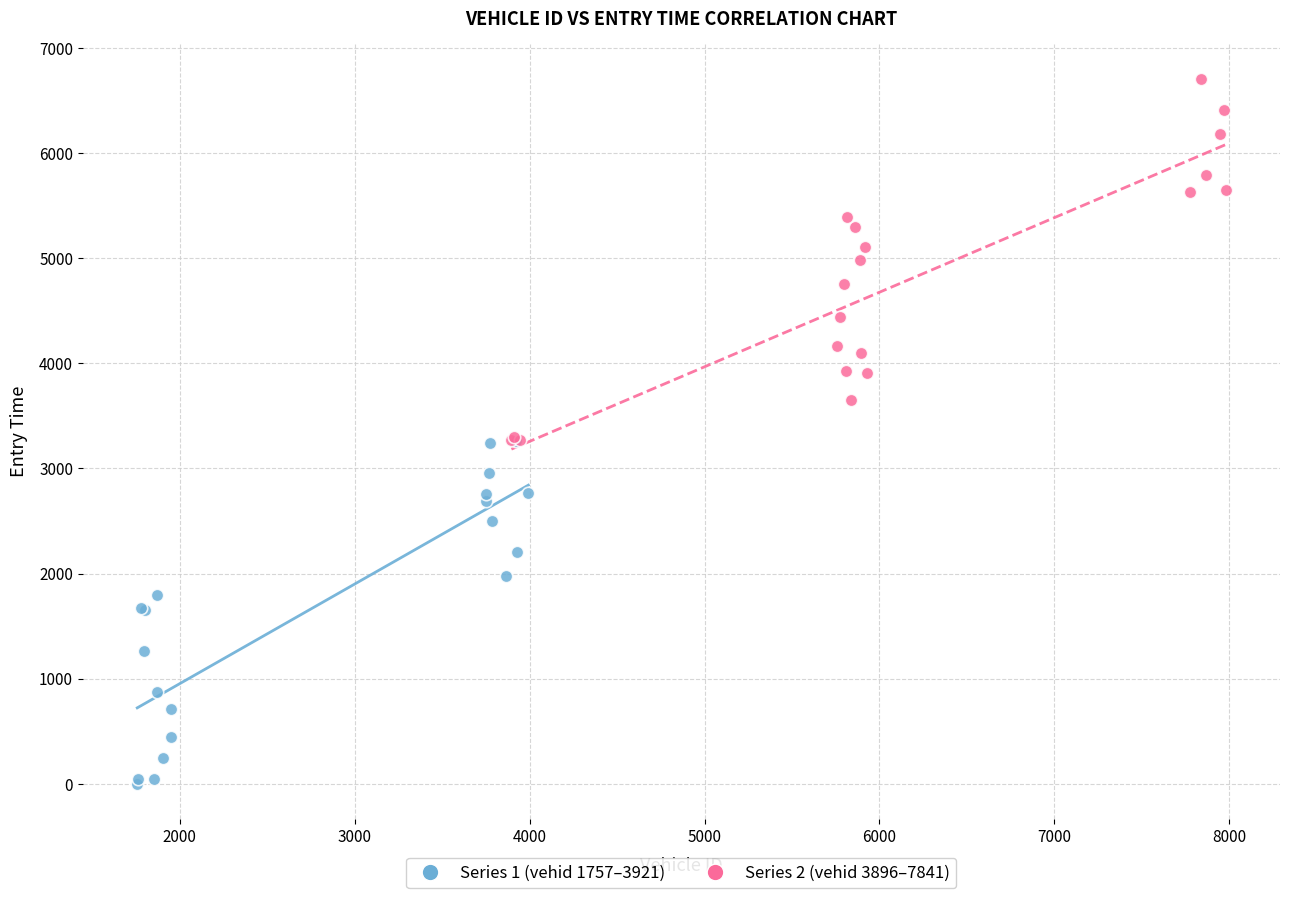

What are all the series names shown in the legend?

Series 1 (vehid 1757–3921), Series 2 (vehid 3896–7841)